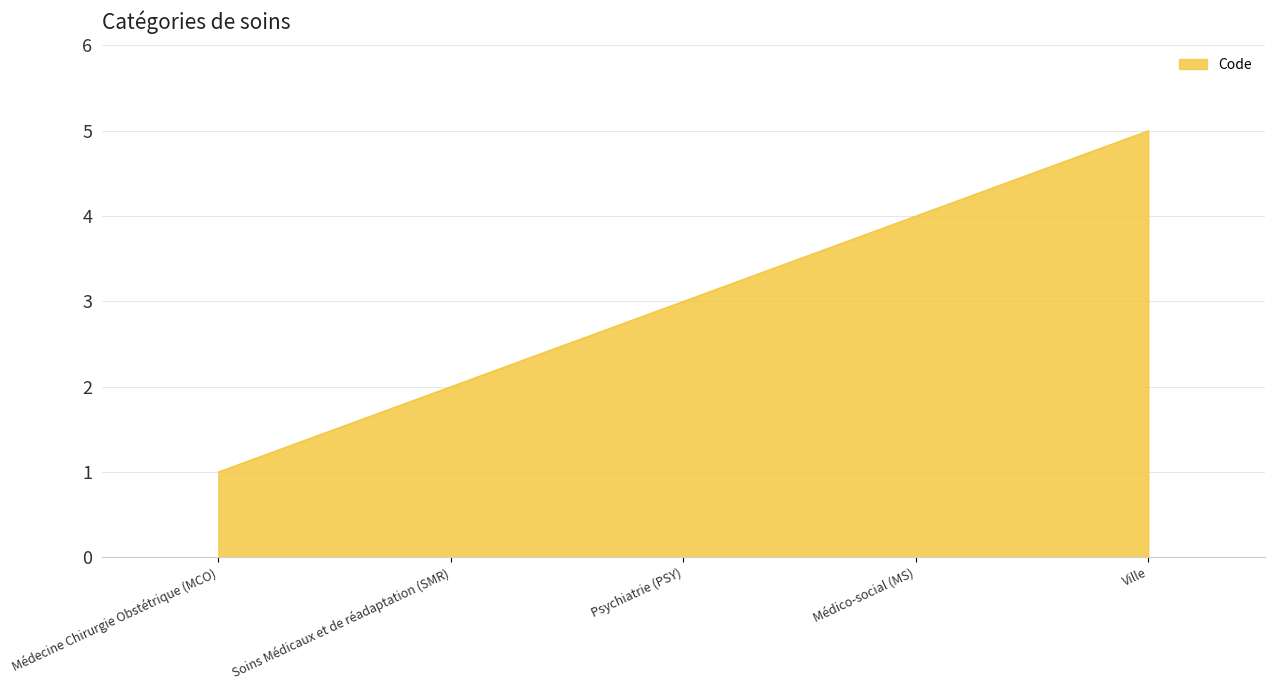

What position from the right is Médecine Chirurgie Obstétrique (MCO)?

5